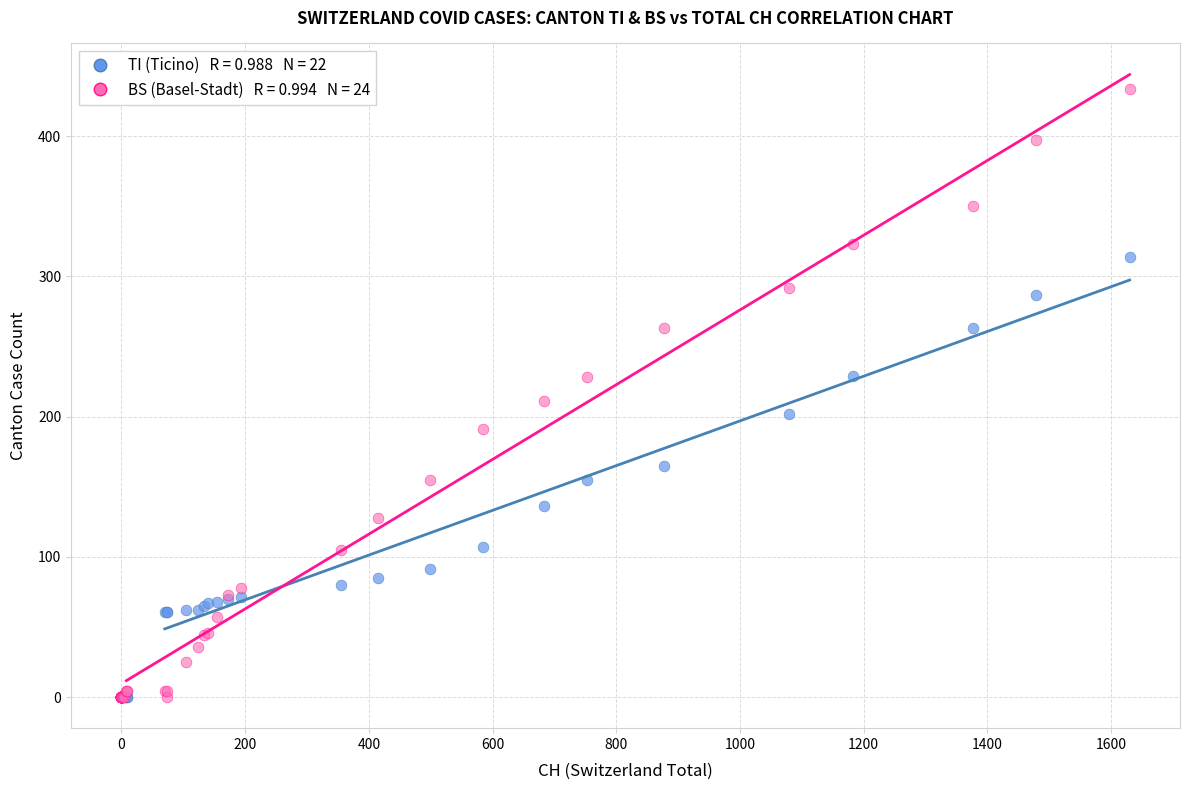

Across all series, what Y value is closest to 217?

211